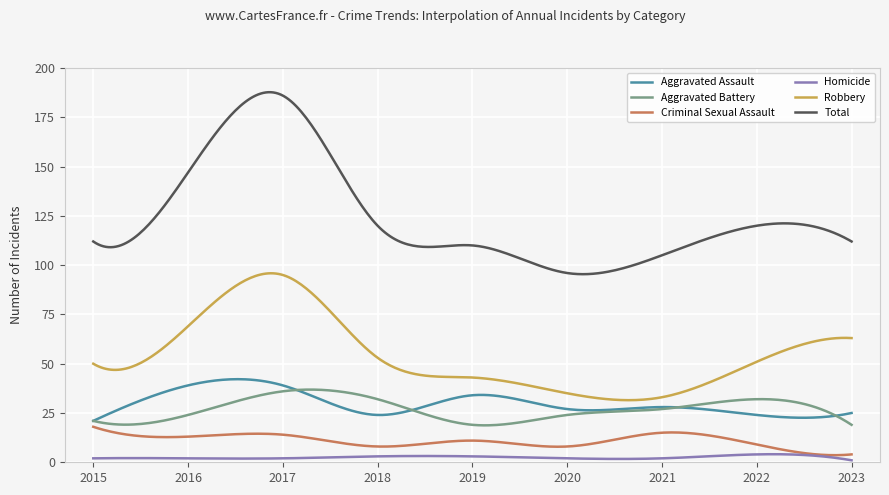

What is the maximum value for Total?

187.7